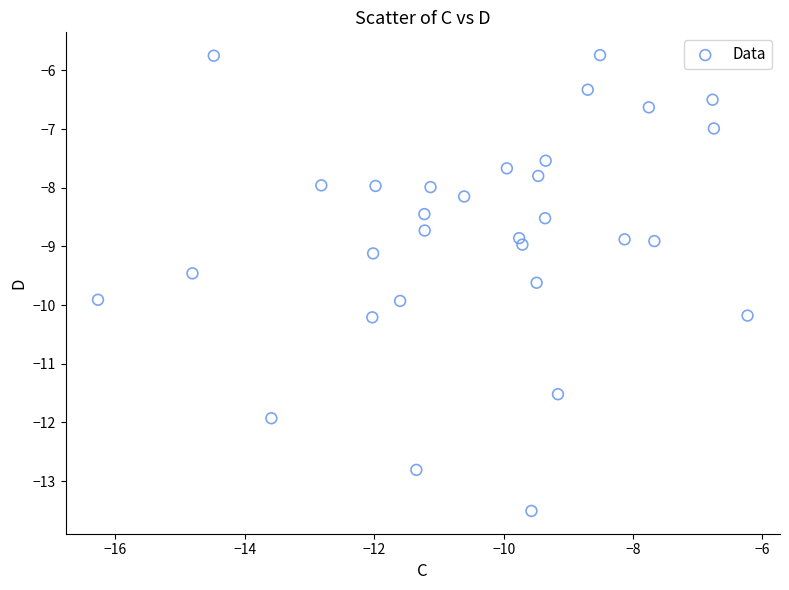

What is the range of X values (max minus min)?

10.0